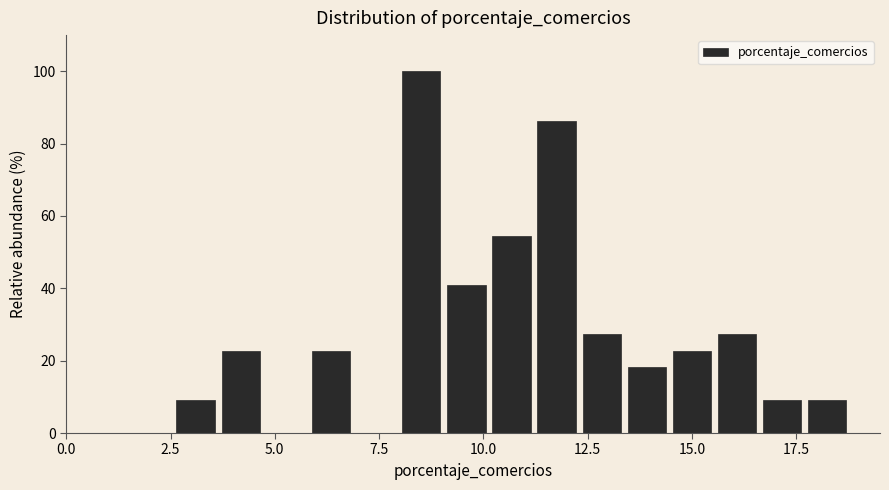

Read against the x-axis, roughly where is the centre of the tallest bar?

8.5